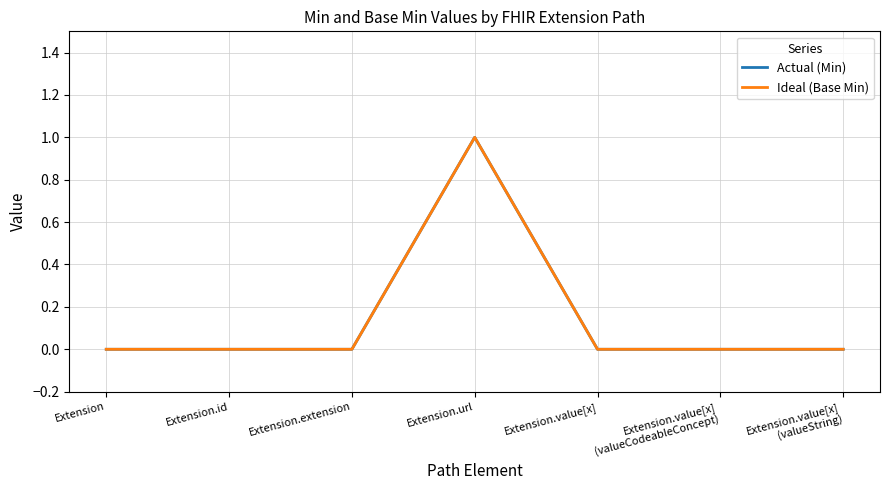

Count the Actual (Min) values in the range 0 to 1.

7